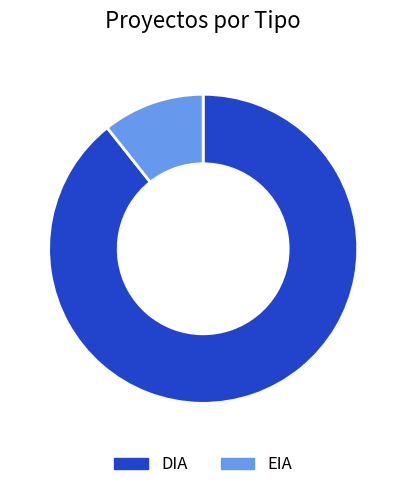

What is the smallest slice in the pie chart?

EIA